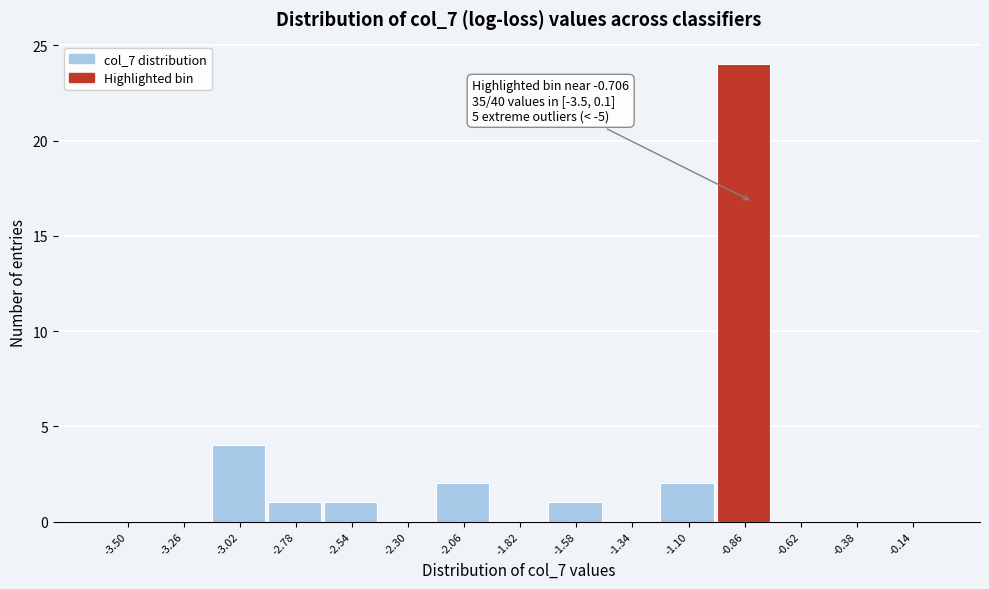

Reading left to right, extract all data points from this chart.

-3.50=0	-3.26=0	-3.02=4	-2.78=1	-2.54=1	-2.30=0	-2.06=2	-1.82=0	-1.58=1	-1.34=0	-1.10=2	-0.86=24	-0.62=0	-0.38=0	-0.14=0